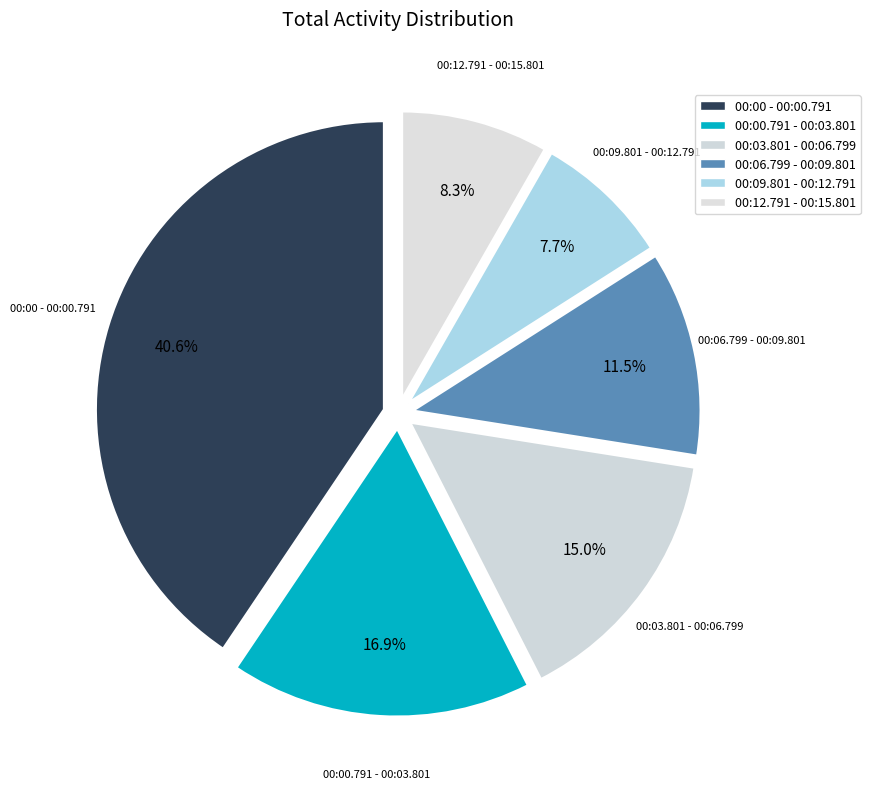

How many slices are in this pie chart?

6